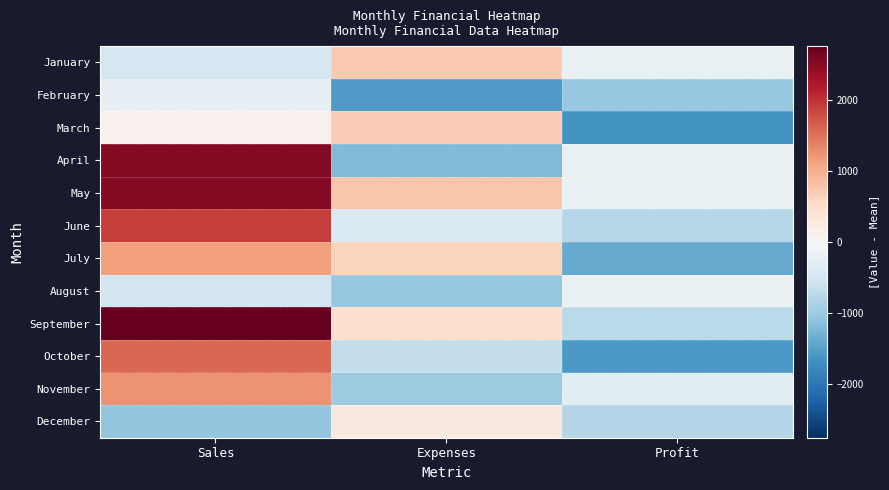

Reading right to left, extract all data points from this chart.

January: Profit=-208.2	Expenses=719.8	Sales=-458.2
February: Profit=-1048.2	Expenses=-1562.2	Sales=-232.2
March: Profit=-1639.2	Expenses=668.8	Sales=119.8
April: Profit=-205.2	Expenses=-1208.2	Sales=2513.8
May: Profit=-174.2	Expenses=756.8	Sales=2516.8
June: Profit=-779.2	Expenses=-388.2	Sales=1903.8
July: Profit=-1378.2	Expenses=613.8	Sales=1134.8
August: Profit=-189.2	Expenses=-1042.2	Sales=-527.2
September: Profit=-741.2	Expenses=451.8	Sales=2749.8
October: Profit=-1589.2	Expenses=-649.2	Sales=1568.8
November: Profit=-319.2	Expenses=-1000.2	Sales=1234.8
December: Profit=-814.2	Expenses=256.8	Sales=-1058.2